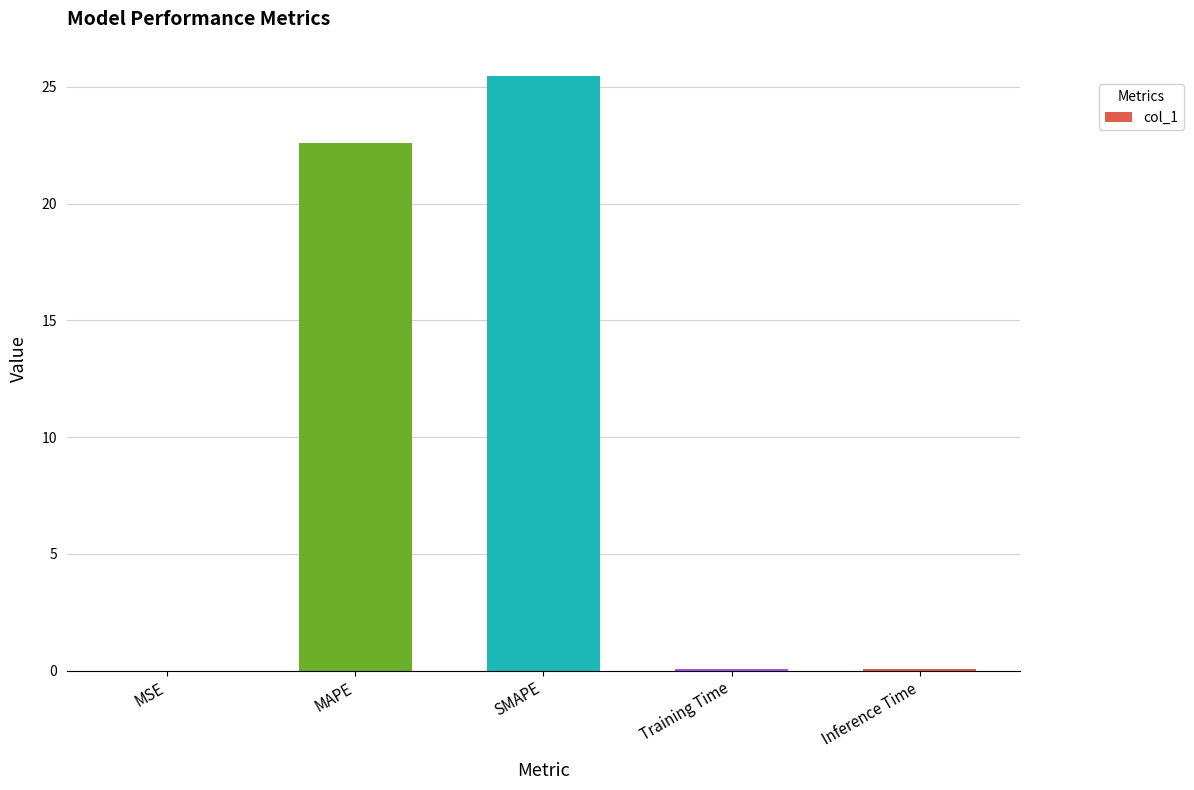

Which has a higher value, SMAPE or MSE?

SMAPE